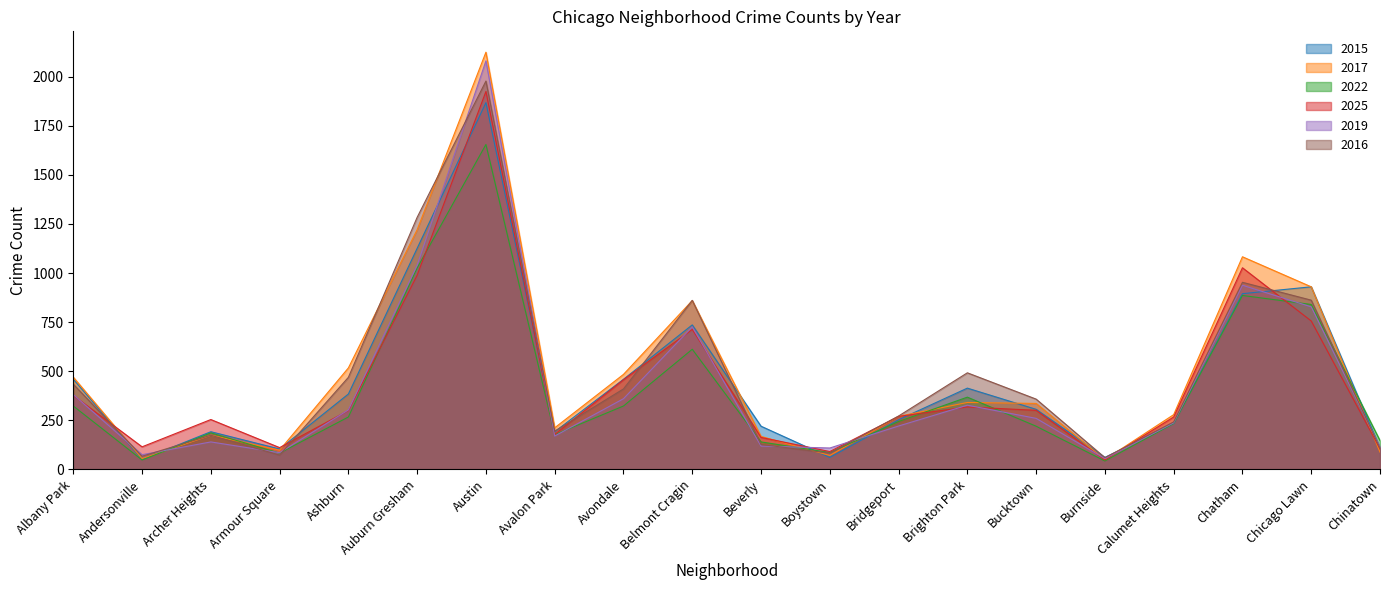

At which label does 2022 first exceed 244?

Albany Park